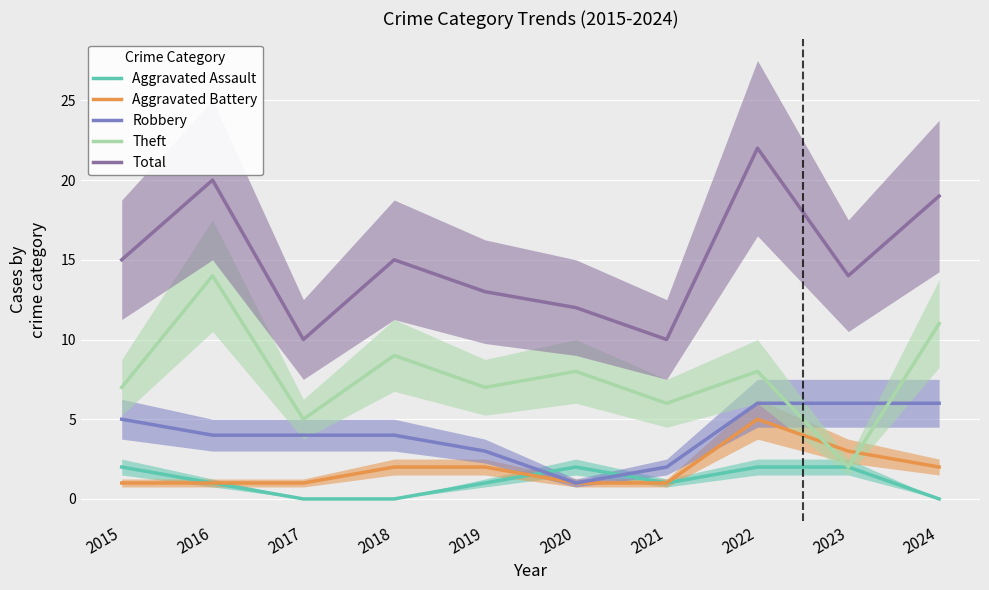

Is the value of Total at 2021 greater than the value of Aggravated Assault at 2019?

Yes